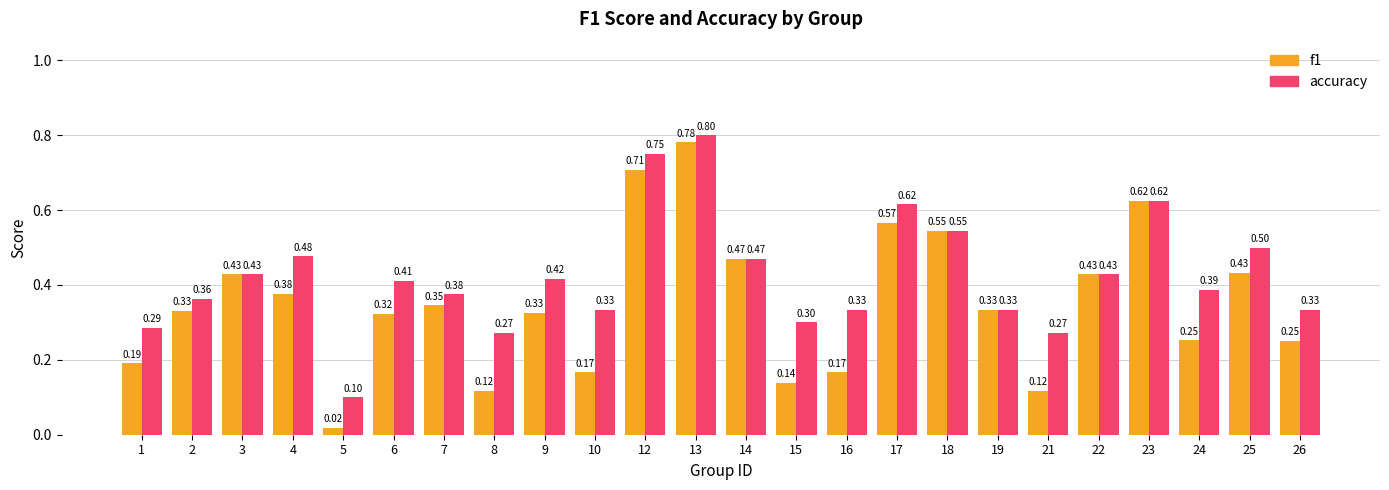

What is the total value across all series at 14?

0.9